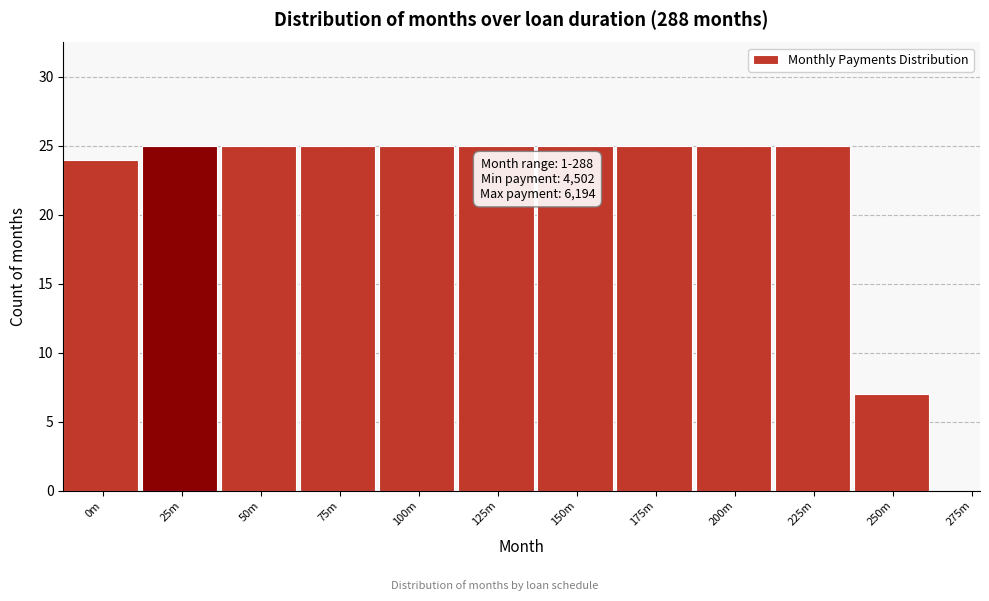

Reading left to right, extract all data points from this chart.

0m=24	25m=25	50m=25	75m=25	100m=25	125m=25	150m=25	175m=25	200m=25	225m=25	250m=7	275m=0